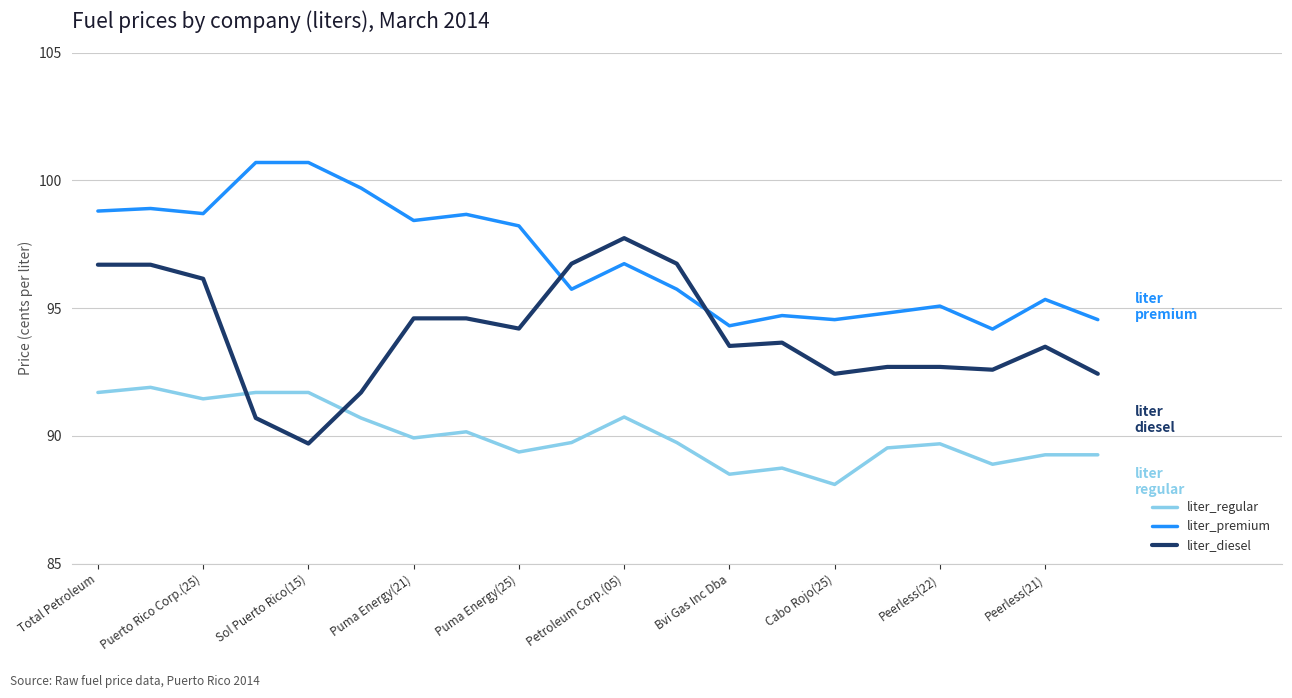

Which series has the largest total across all categories?

liter_premium